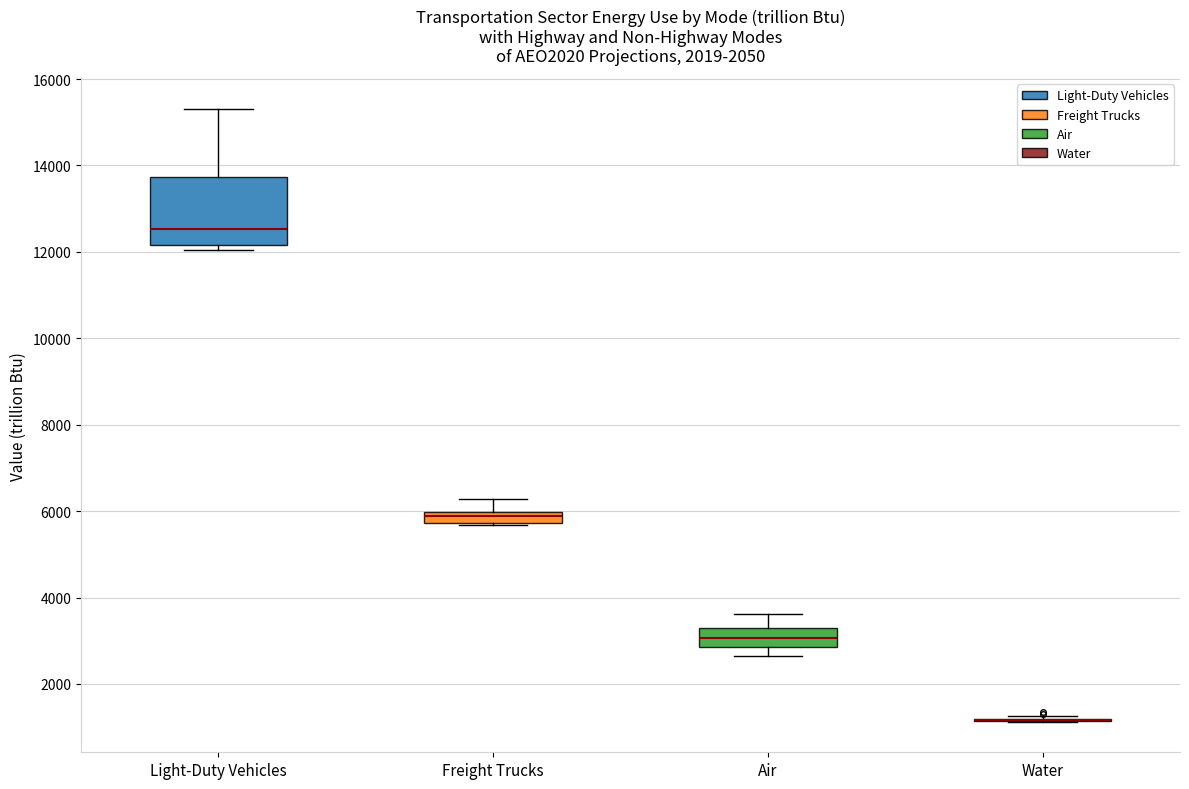

Which box is the tallest, from its lower edge to its upper edge?

Light-Duty Vehicles